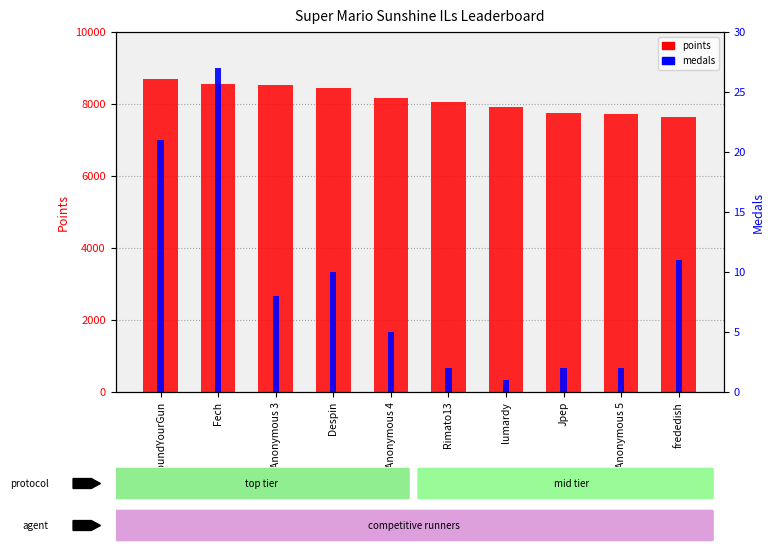

Is the value of points at Anonymous 4 greater than the value of medals at frededish?

Yes